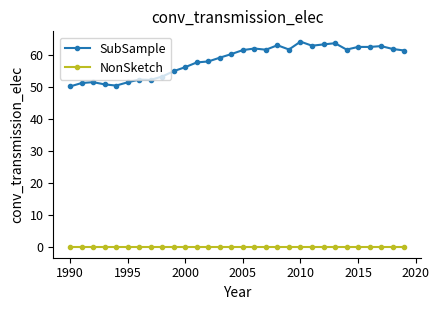

What is the value of the SubSample point at the 30th from the left?

61.5